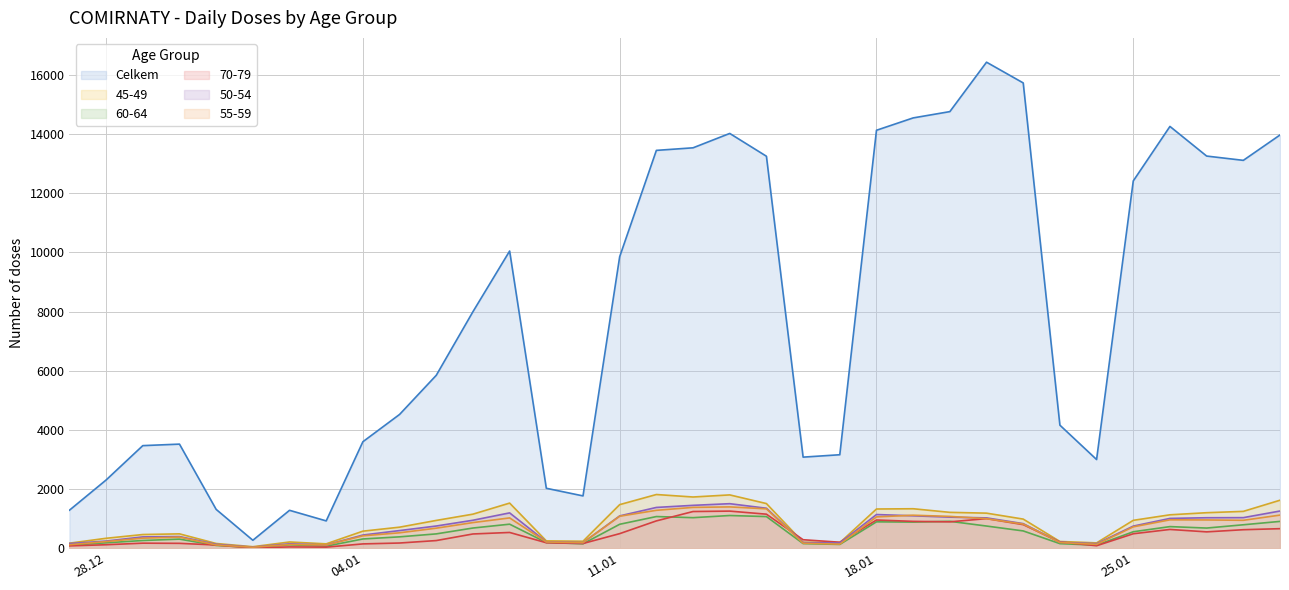

Is it true that 60-64 equals 1105 at 14.01.2021?

True